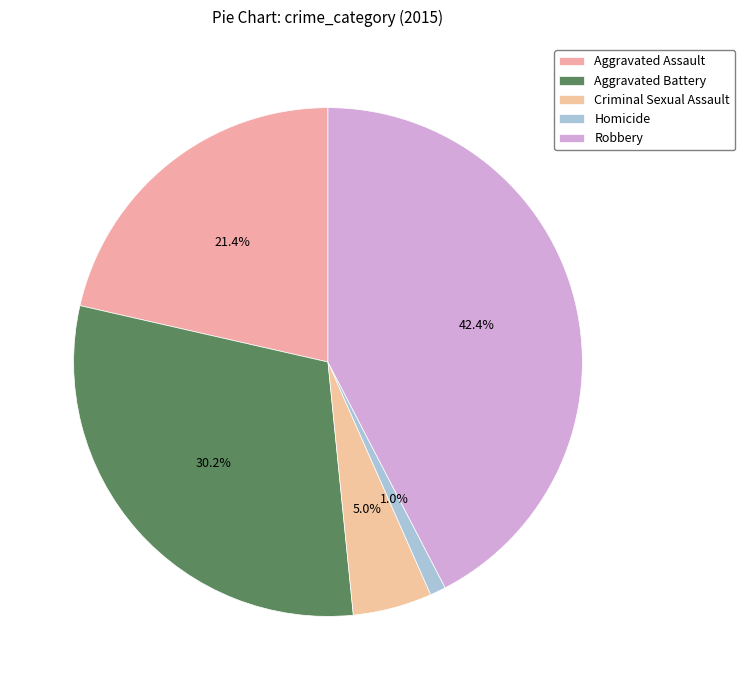

What percentage is NOT represented by Aggravated Assault?

78.6%